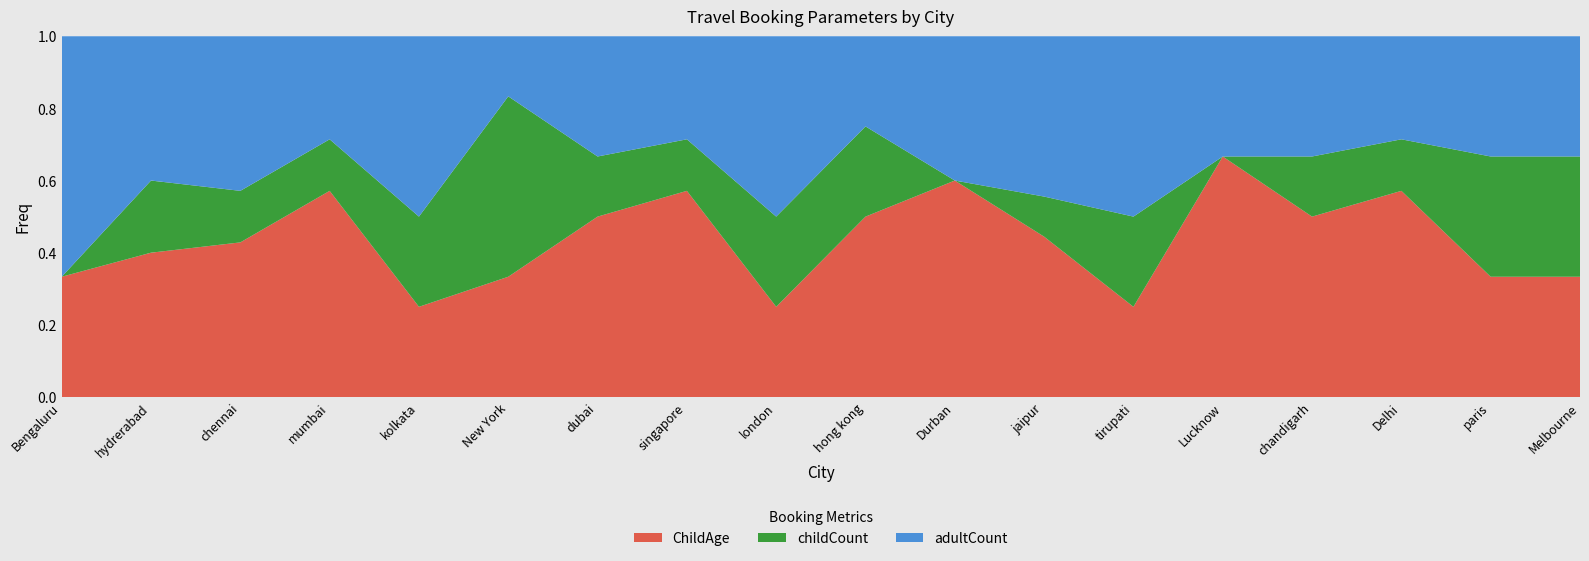

Reading left to right, what are all the values shown in this chart?

adultCount: 2	2	3	2	2	1	2	2	2	1	2	4	2	1	2	2	1	2
childCount: 0	1	1	1	1	3	1	1	1	1	0	1	1	0	1	1	1	2
ChildAge: 1	2	3	4	1	2	3	4	1	2	3	4	1	2	3	4	1	2